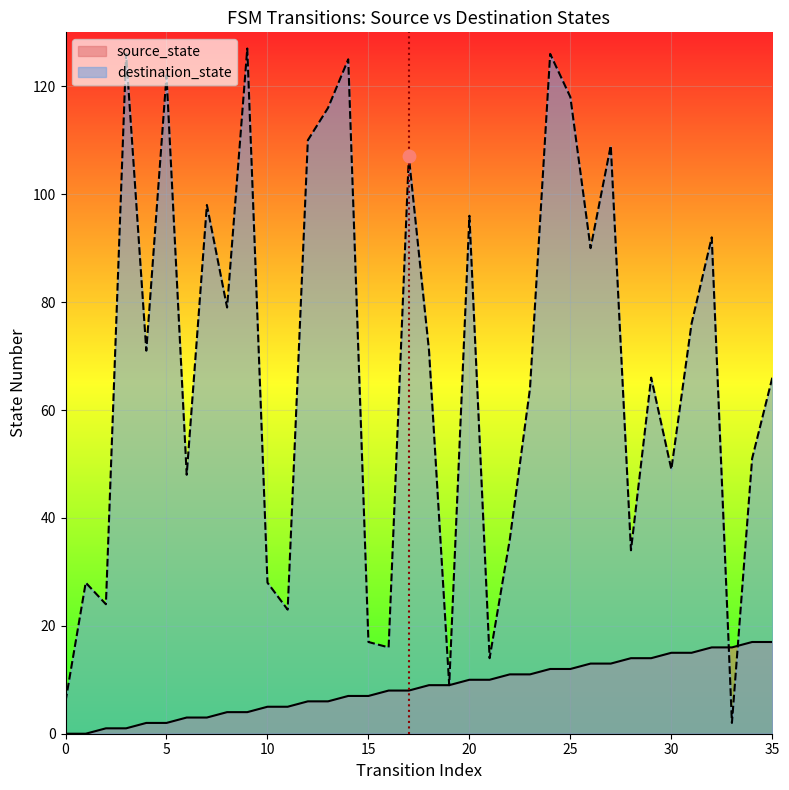

At which category is the sum across all series the highest?

24